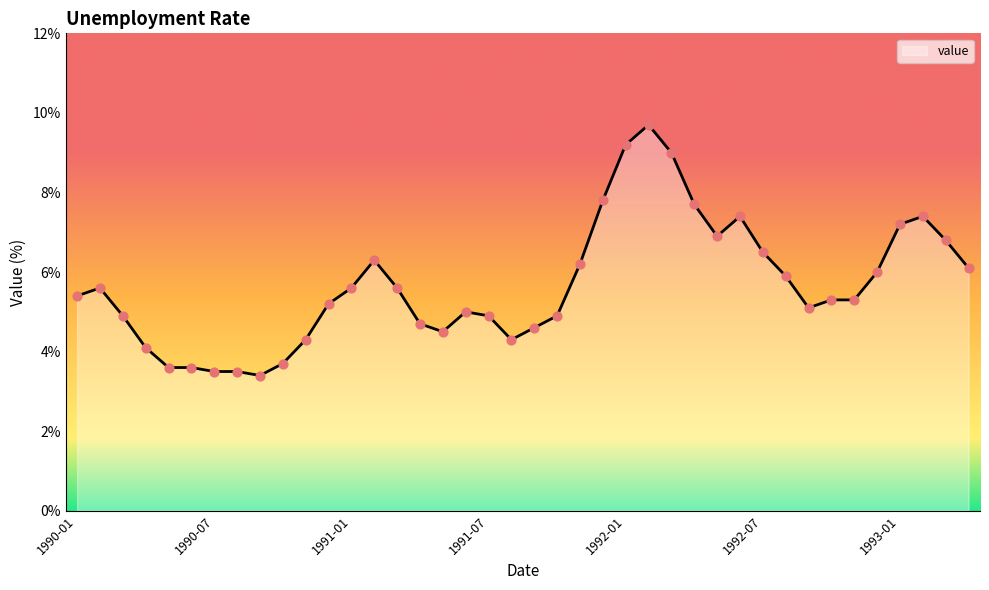

What is the difference between the maximum and minimum values?

6.3